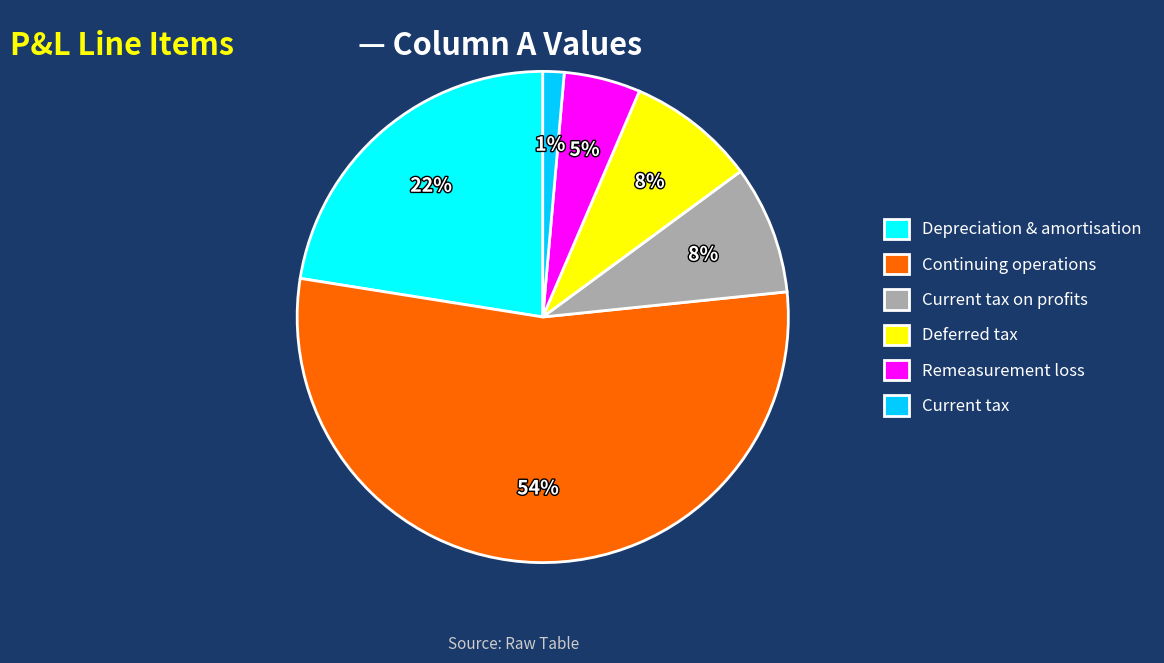

True or false: Continuing operations accounts for 46% of the total.

False